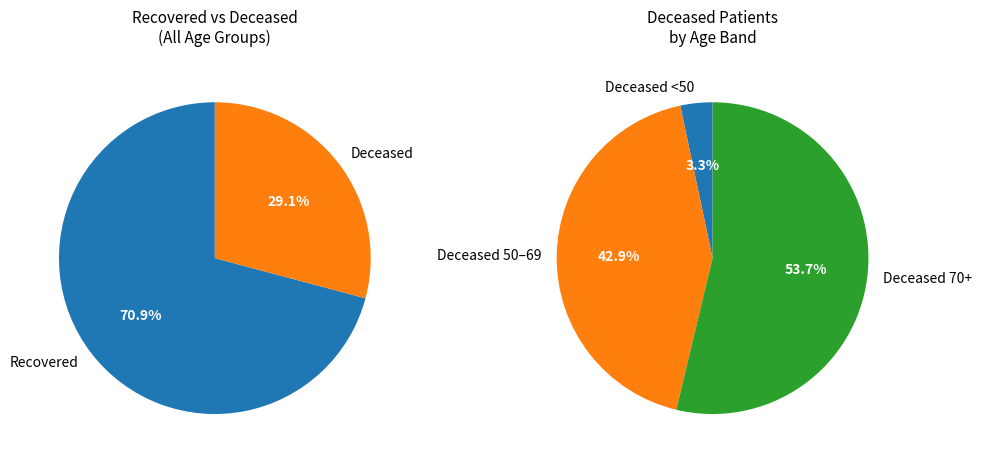

Is 80 - 84 the majority of the pie?

No